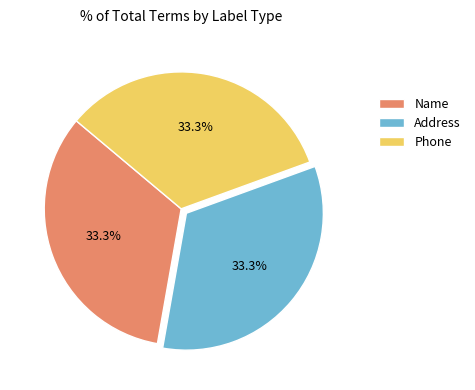

Does any single category account for the majority?

No